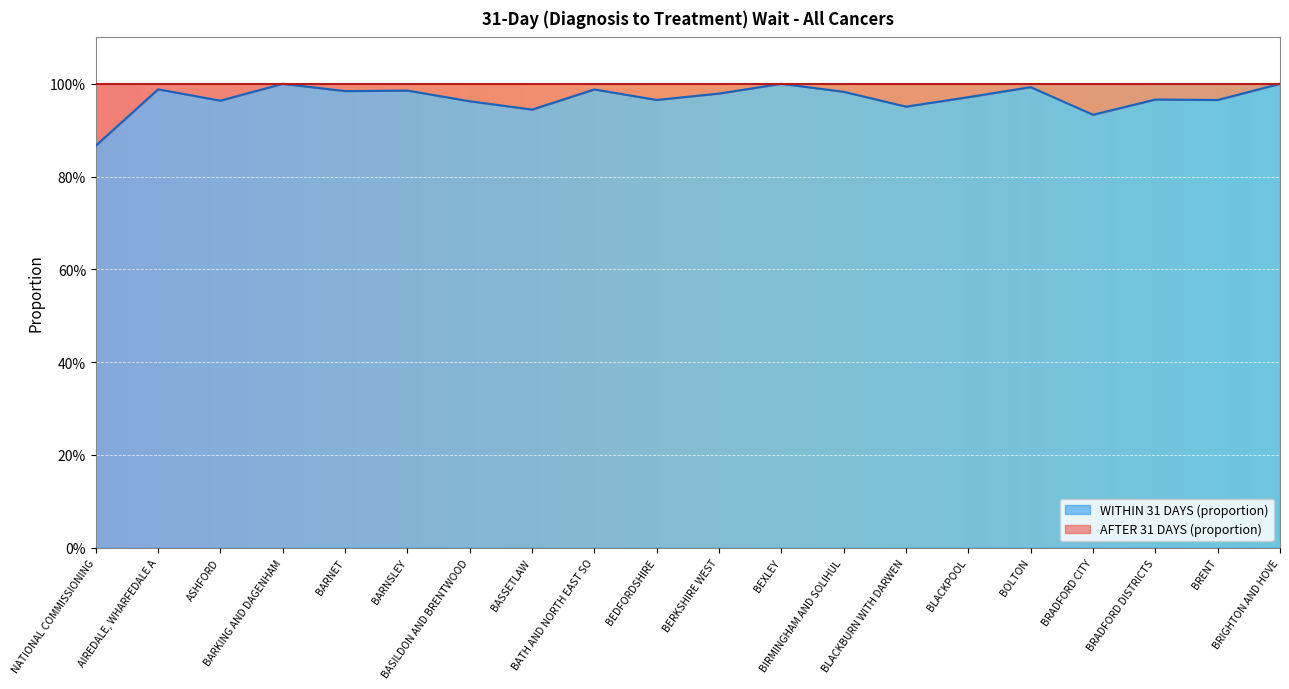

True or false: AFTER 31 DAYS (proportion) has a value of 0.0 at NHS AIREDALE, WHARFEDALE AND CRAVEN CCG.

True